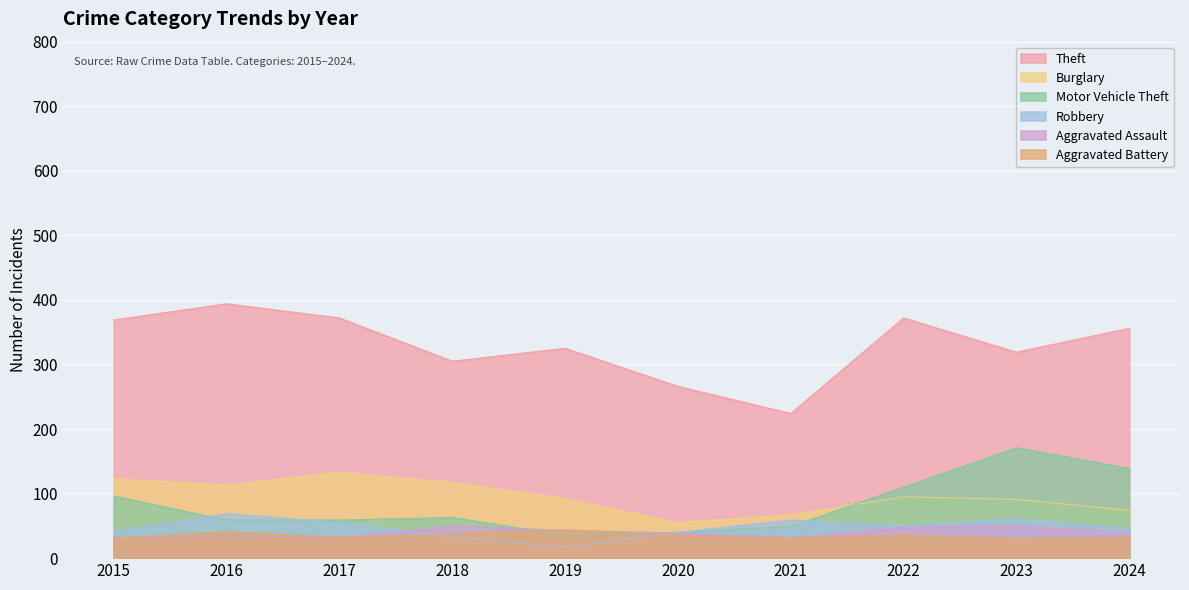

True or false: Motor Vehicle Theft and Theft intersect in this chart.

False